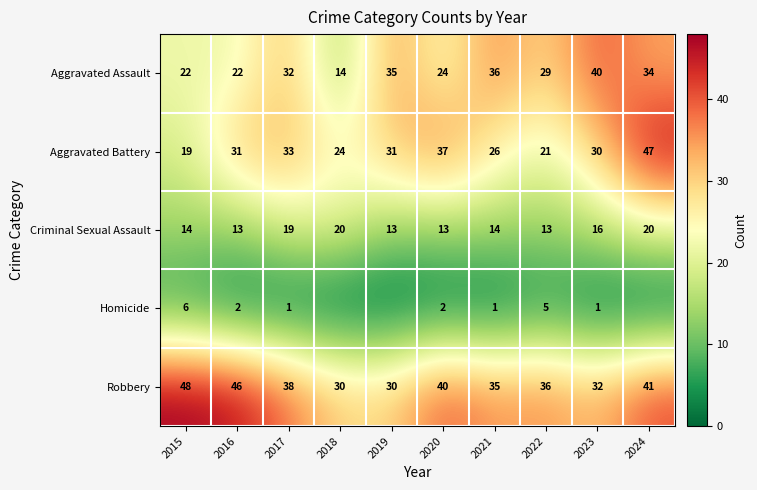

At 2017, list the series in order from largest to smallest.

Robbery, Aggravated Battery, Aggravated Assault, Criminal Sexual Assault, Homicide